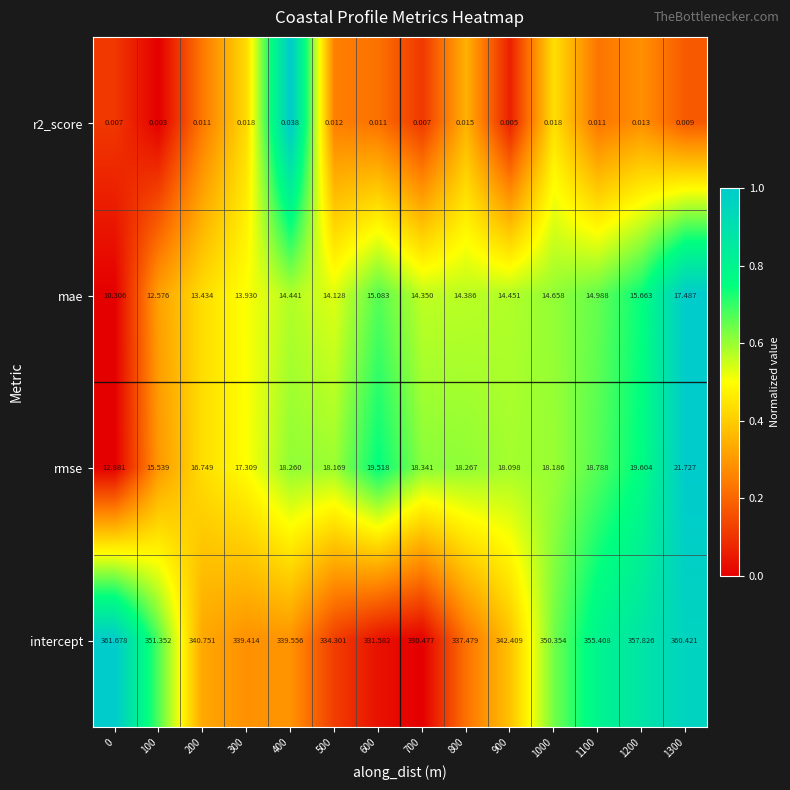

Is the value of intercept at 500 greater than the value of rmse at 1100?

Yes